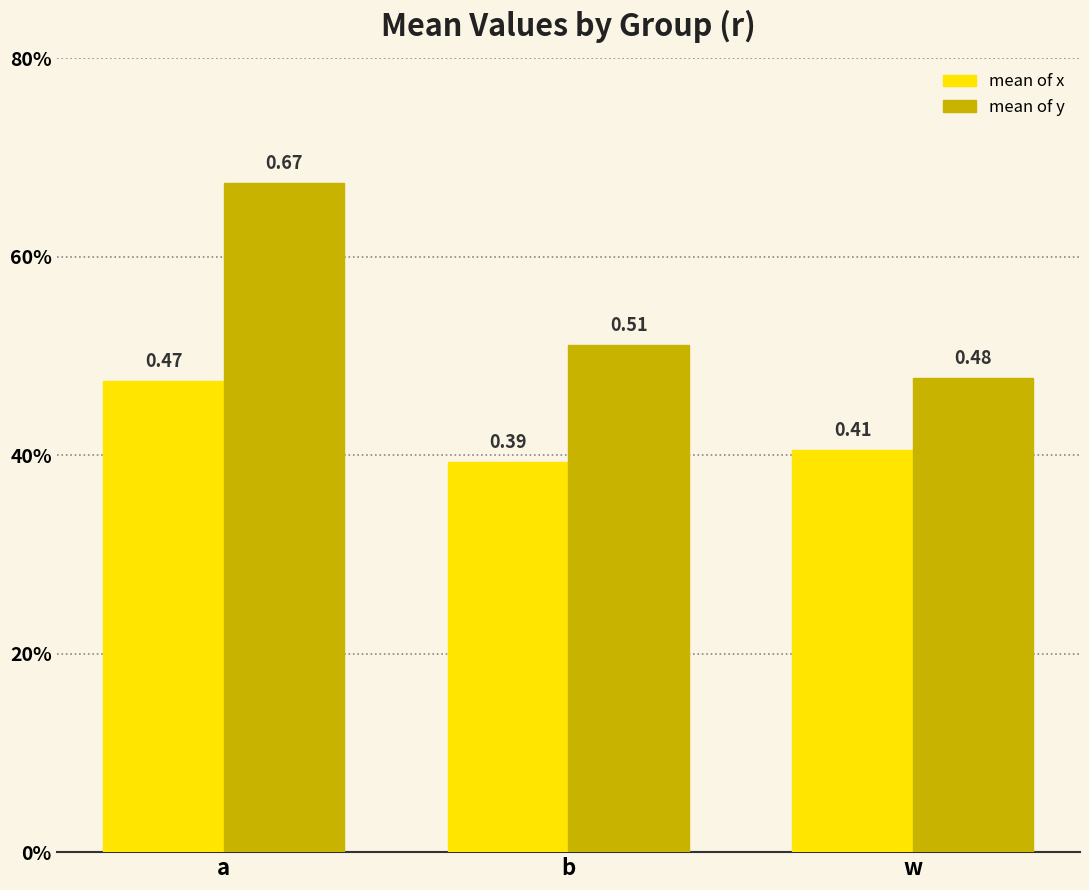

Rank the series by their maximum value, from highest to lowest.

mean of y, mean of x